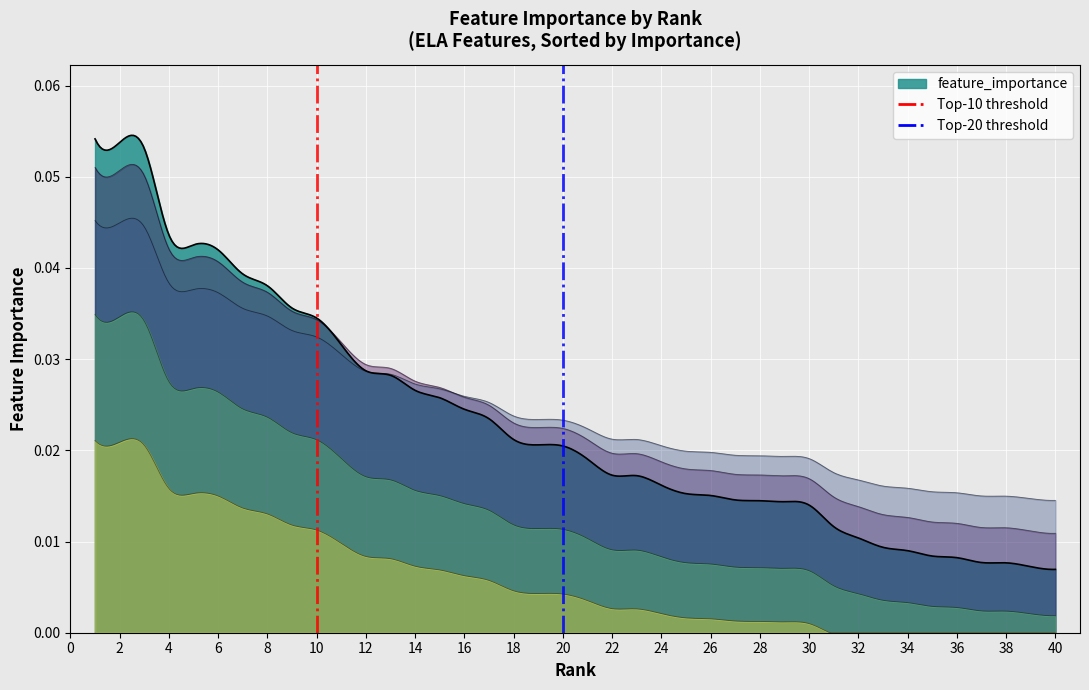

How many lines are shown in the chart?

2